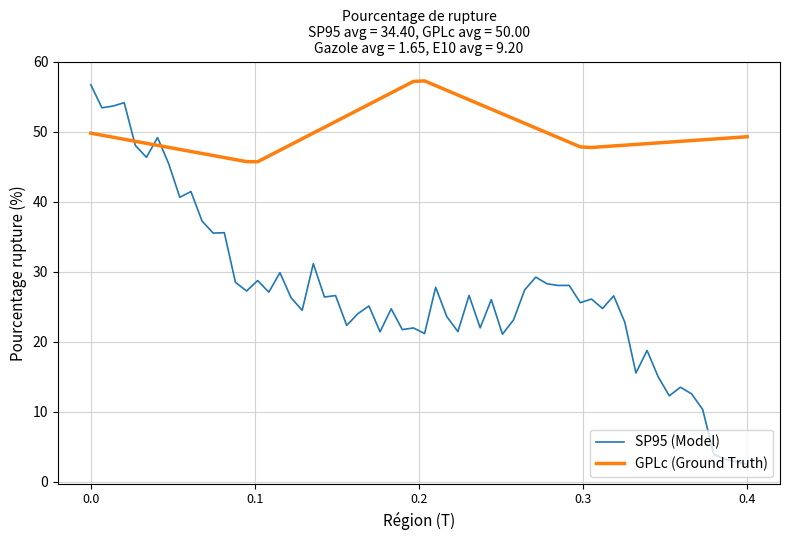

What is the highest value of the SP95 (Model) series?

56.7